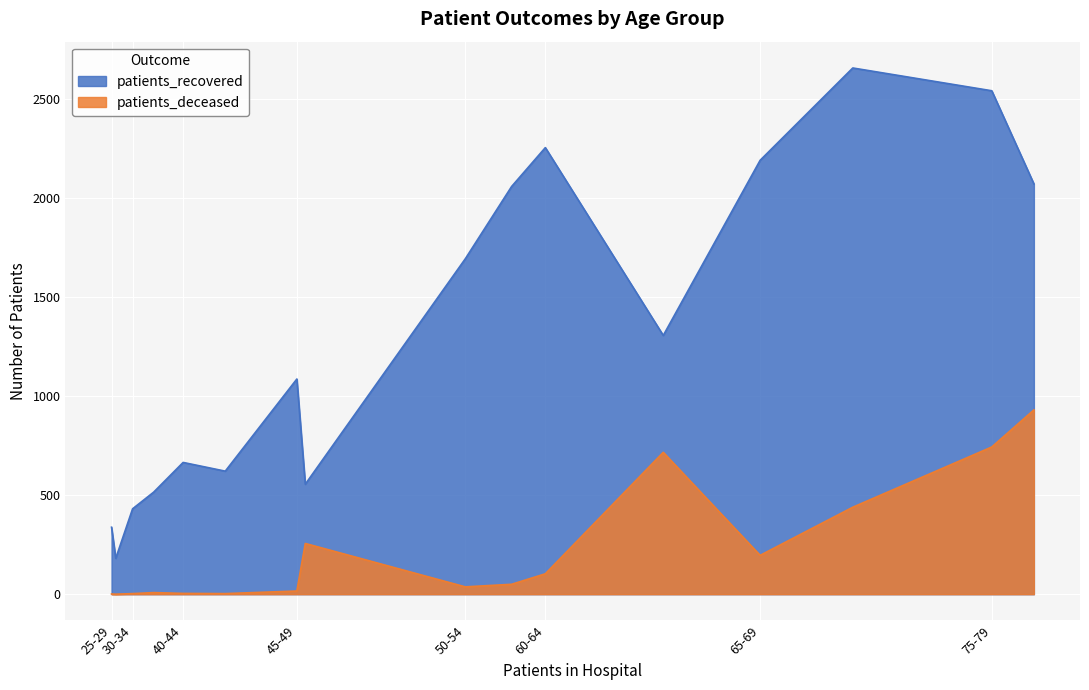

Reading left to right, what are all the values shown in this chart?

patients_recovered: <20=621	20-24=181	25-29=338	30-34=431	35-39=515	40-44=665	45-49=1086	50-54=1693	55-59=2058	60-64=2254	65-69=2190	70-74=2656	75-79=2541	80-84=2071	85-89=1306	>90=555
patients_deceased: <20=3	20-24=0	25-29=1	30-34=3	35-39=8	40-44=4	45-49=16	50-54=37	55-59=50	60-64=103	65-69=196	70-74=439	75-79=743	80-84=930	85-89=716	>90=256